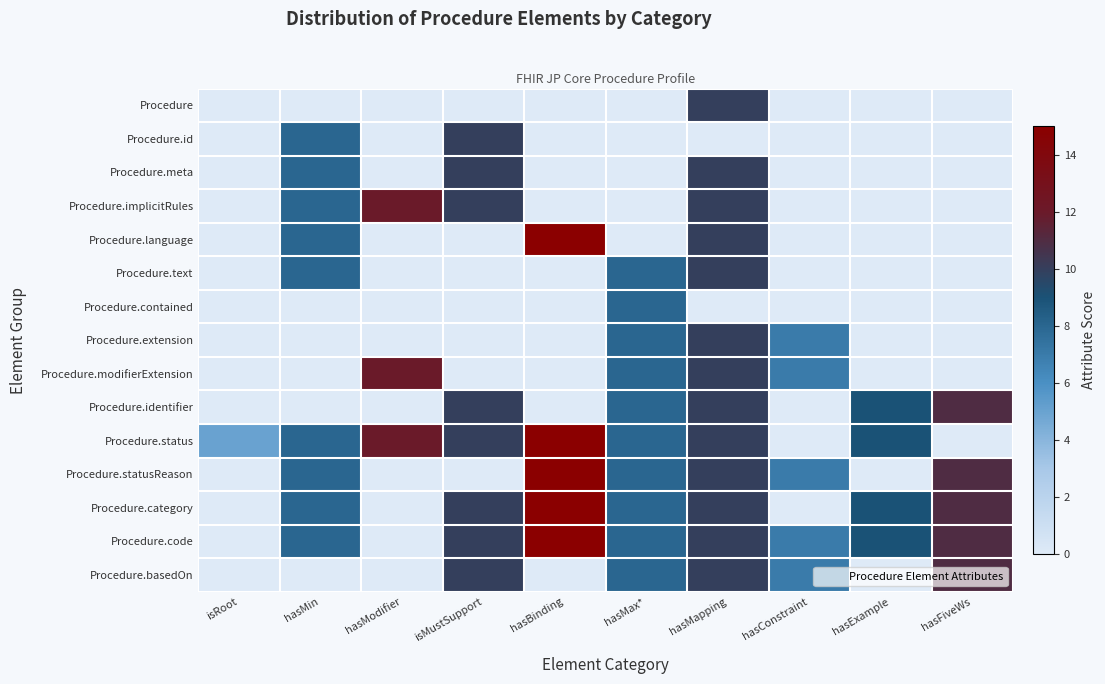

Between hasModifier and hasMin, which is larger?

hasModifier